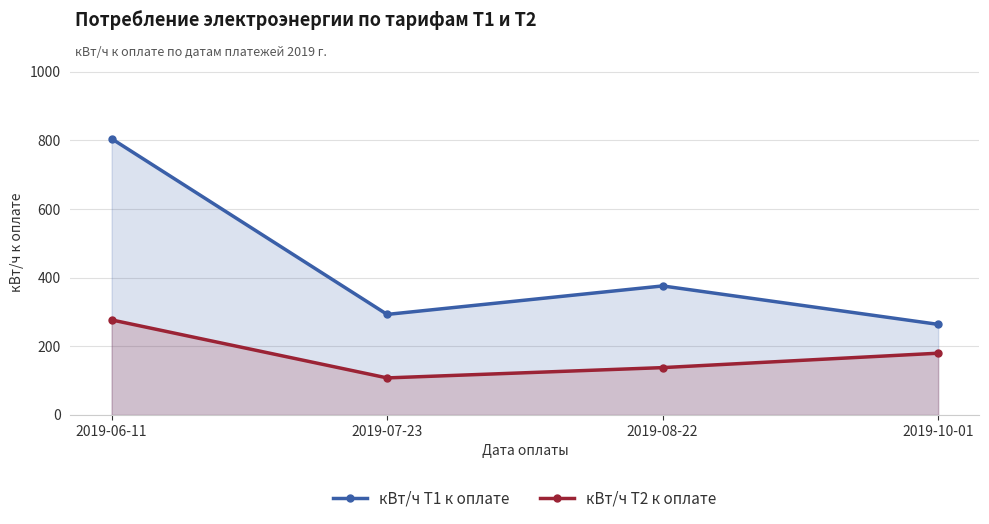

Between 2019-10-01 and 2019-06-11, which is larger?

2019-06-11